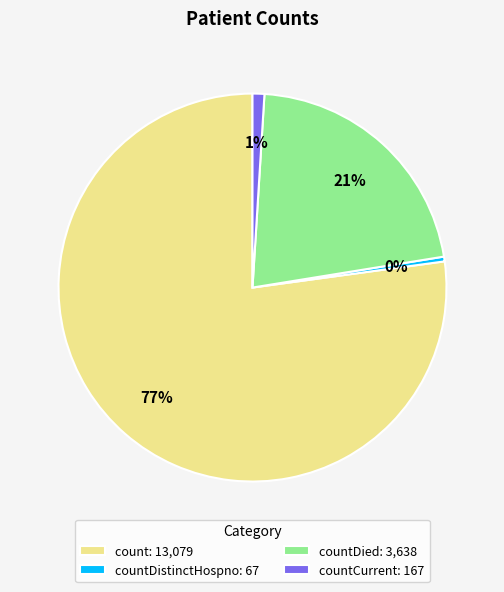

Count the number of slices in the pie.

4